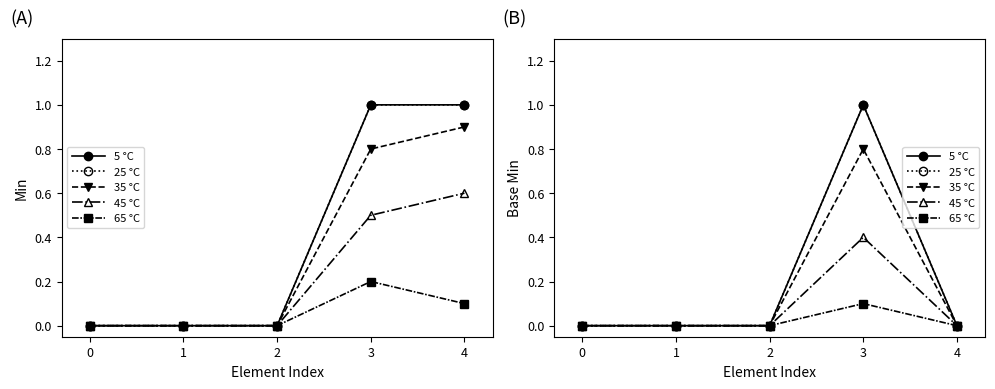

True or false: 35 °C and 65 °C cross at least once.

False